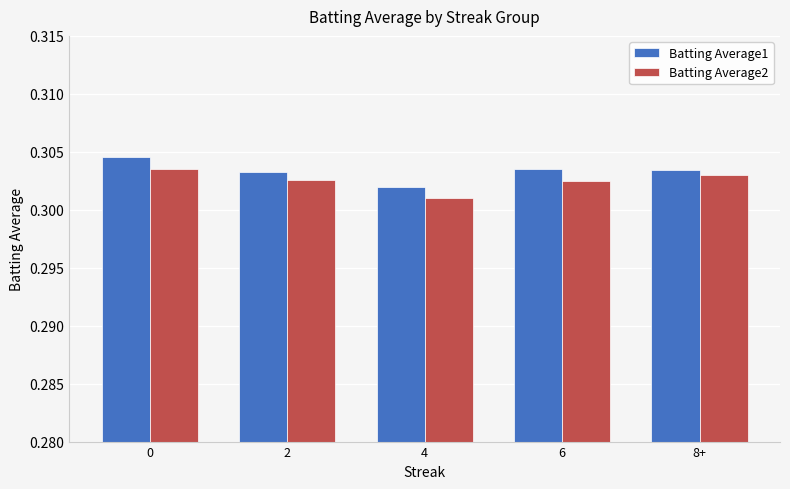

What is the label of the 4th bar from the left?

6